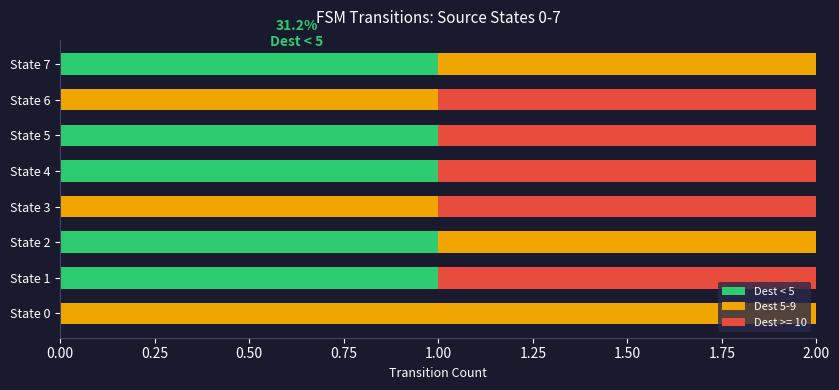

Is it true that Dest < 5 equals 1 at State 2?

True